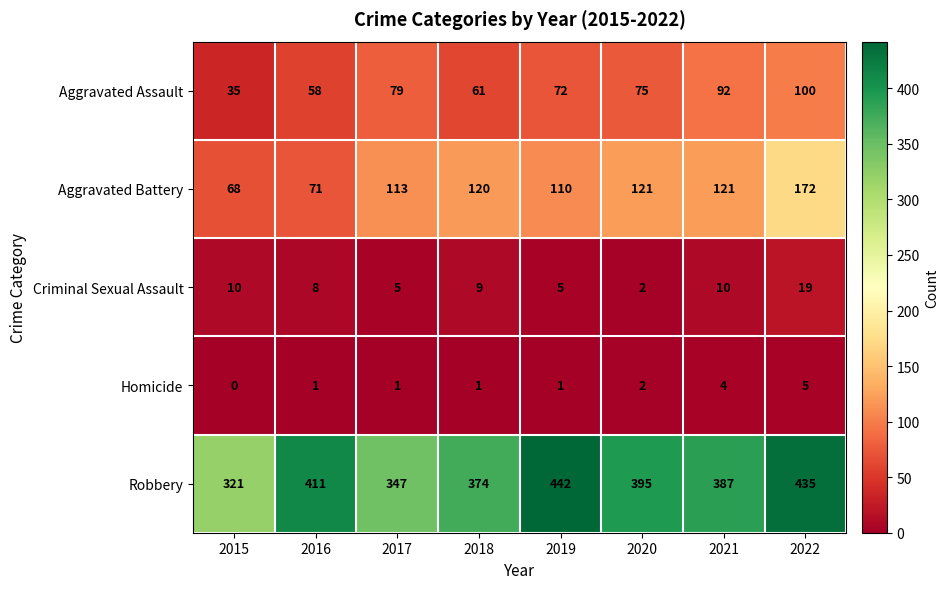

How many categories are shown in the chart?

8